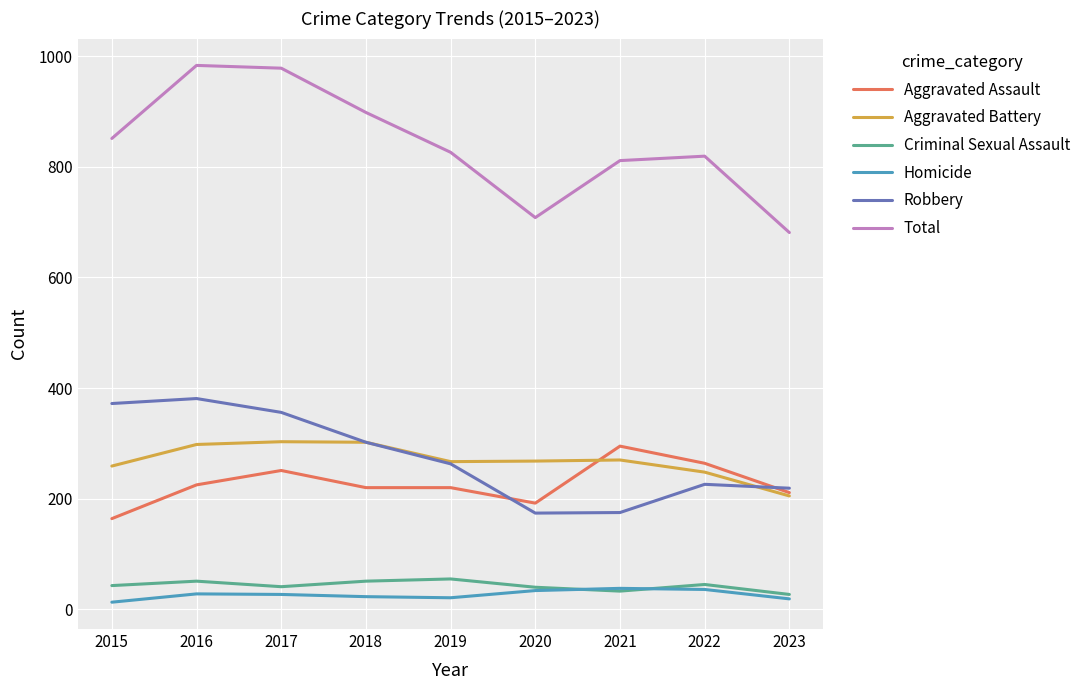

Rank the series at 2016 from lowest to highest value.

Homicide, Criminal Sexual Assault, Aggravated Assault, Aggravated Battery, Robbery, Total